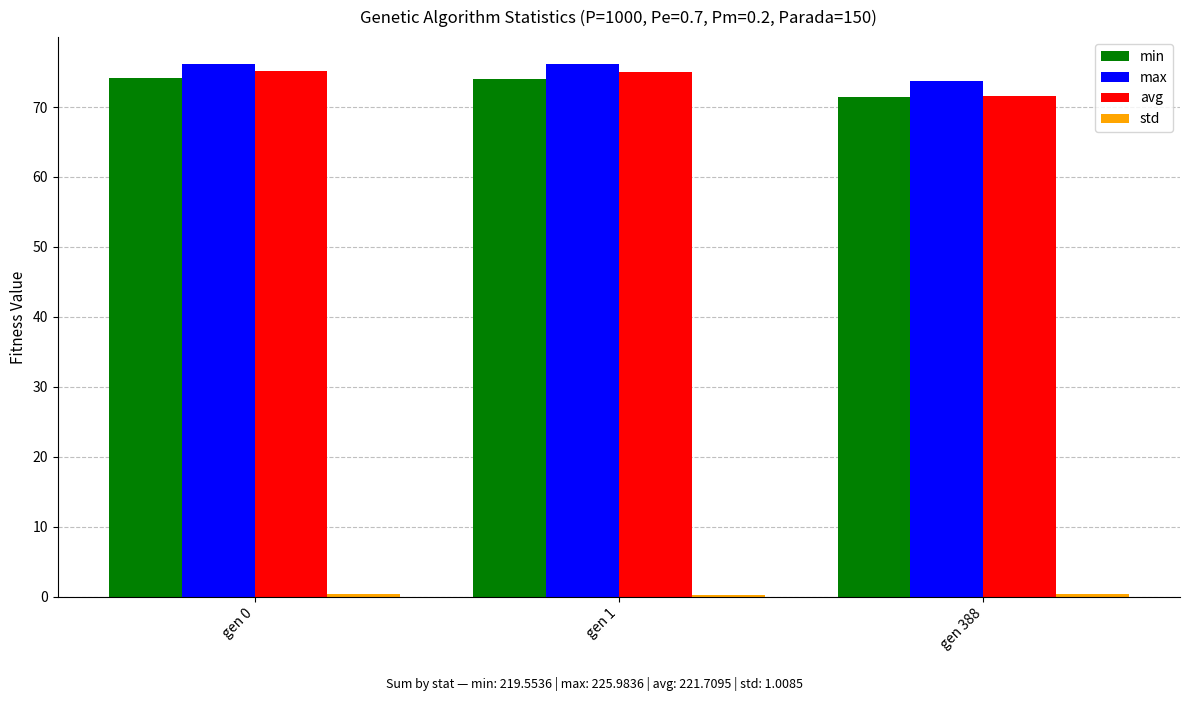

What is the lowest value of the avg series?

71.6